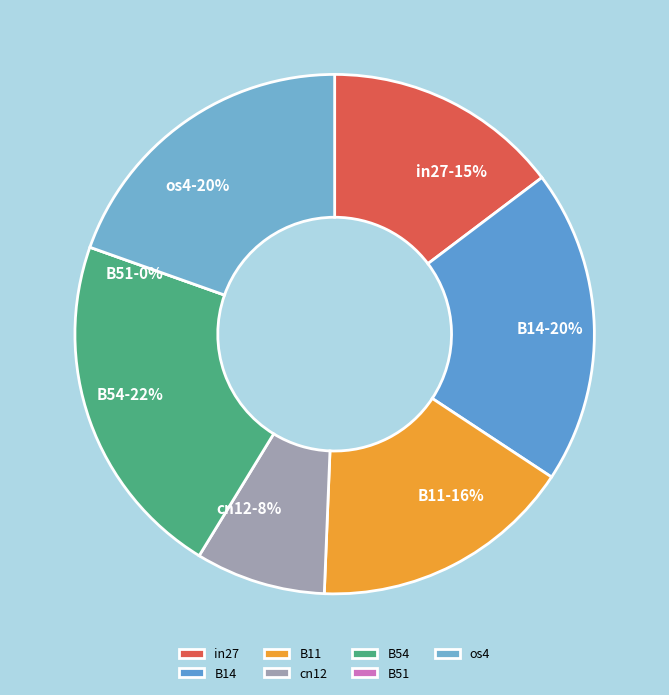

Is there a majority slice in this chart?

No